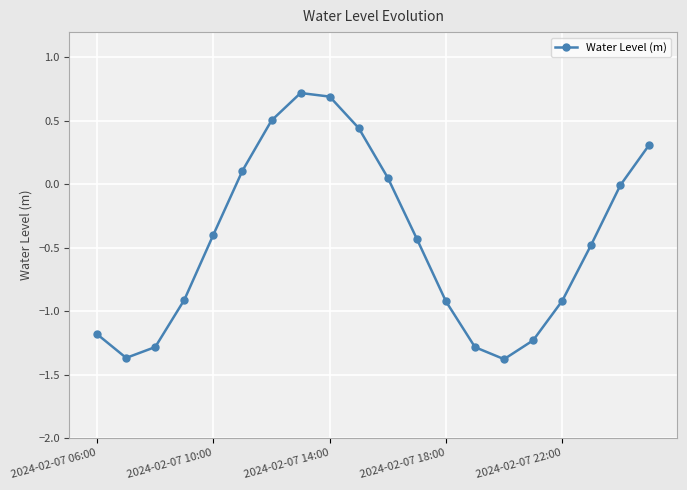

What is the average value?

-0.4